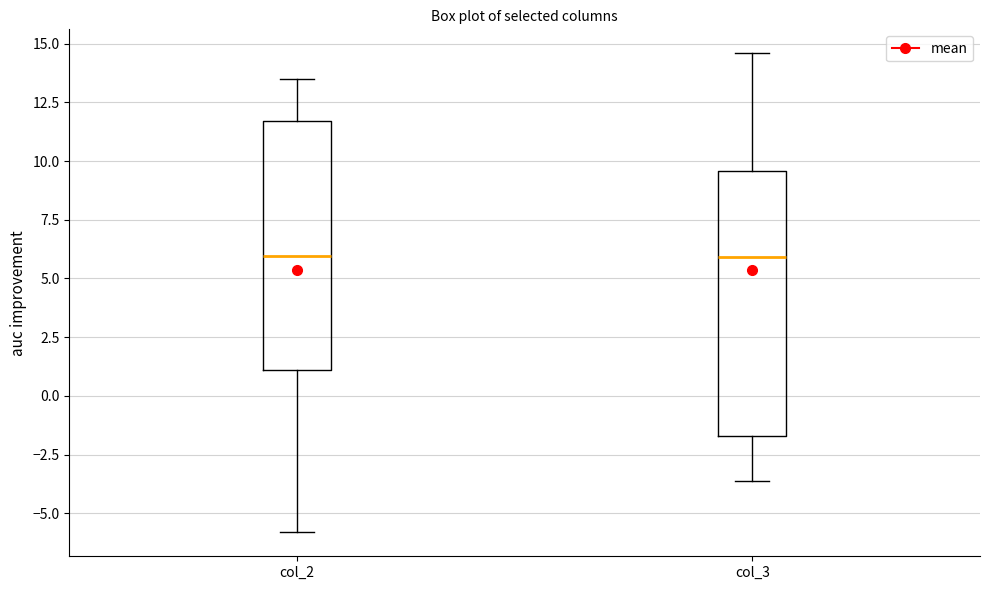

Comparing the boxes themselves (not the whiskers), which one is the tallest?

col_3